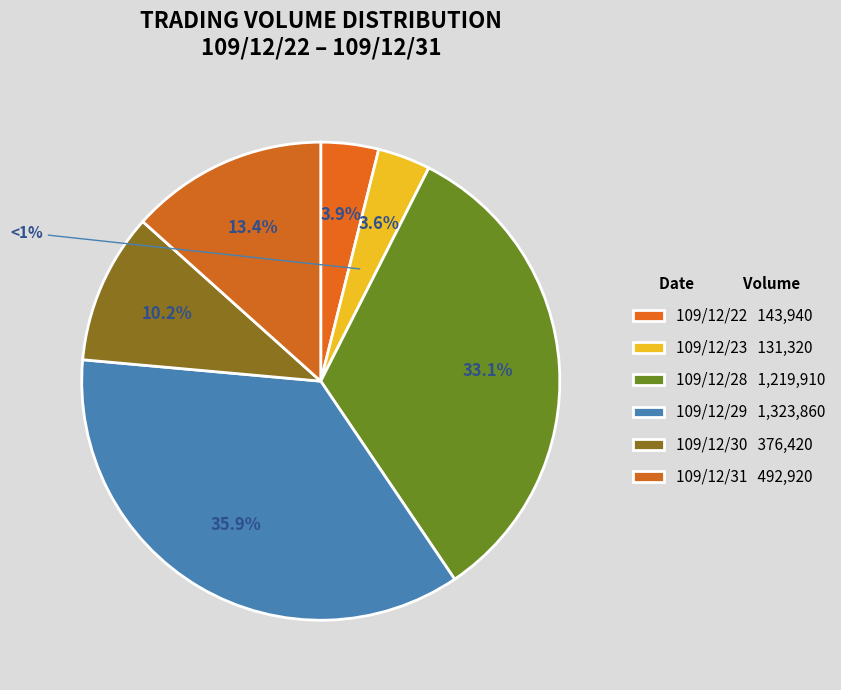

To the nearest percent, what portion does 109/12/30 represent?

10%